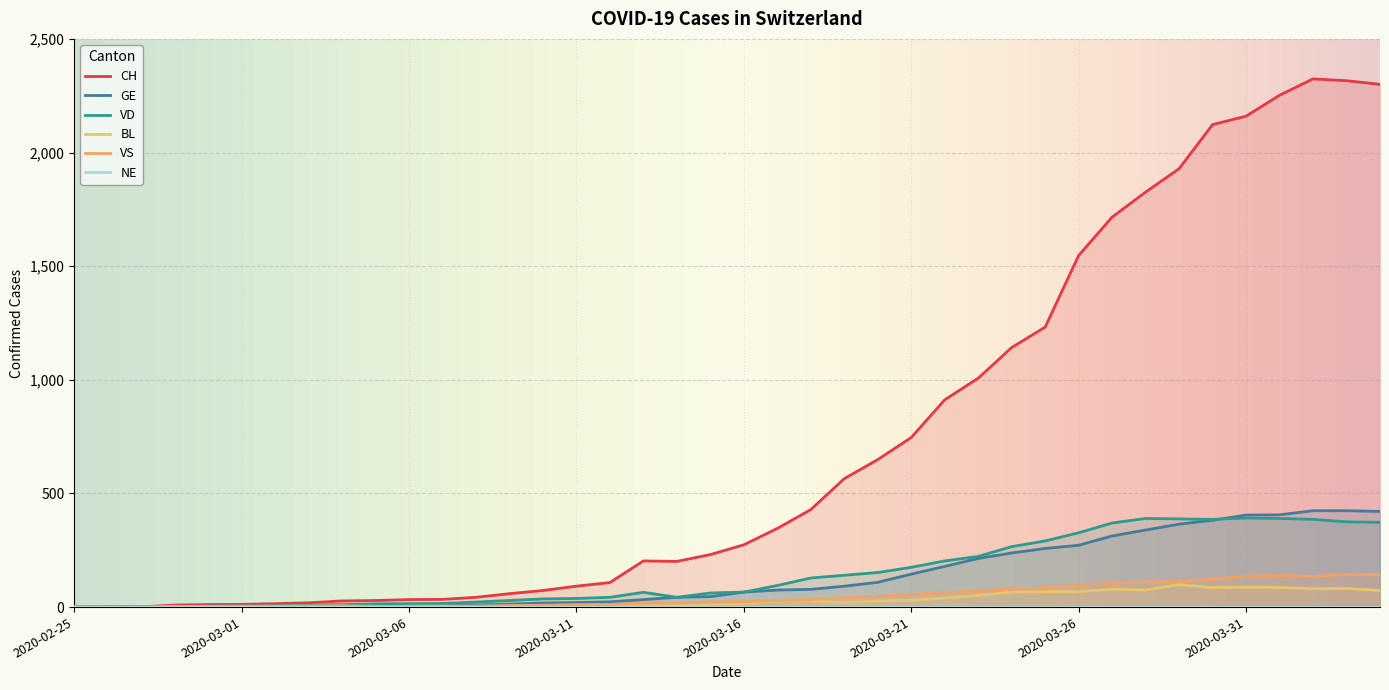

Is the value of BL at 2020-04-02 greater than the value of GE at 2020-03-28?

No